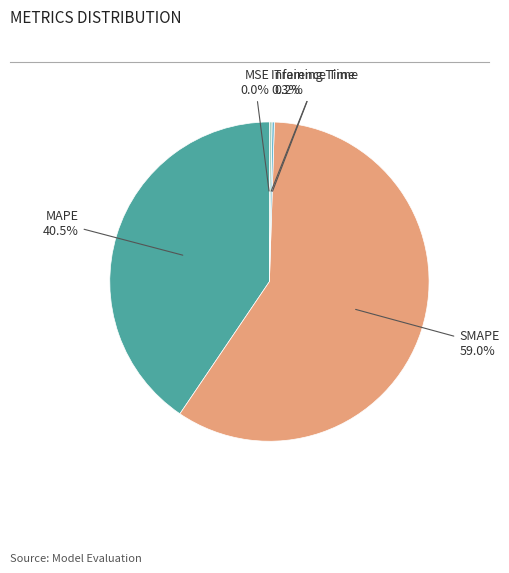

Which has a higher value, SMAPE or MAPE?

SMAPE